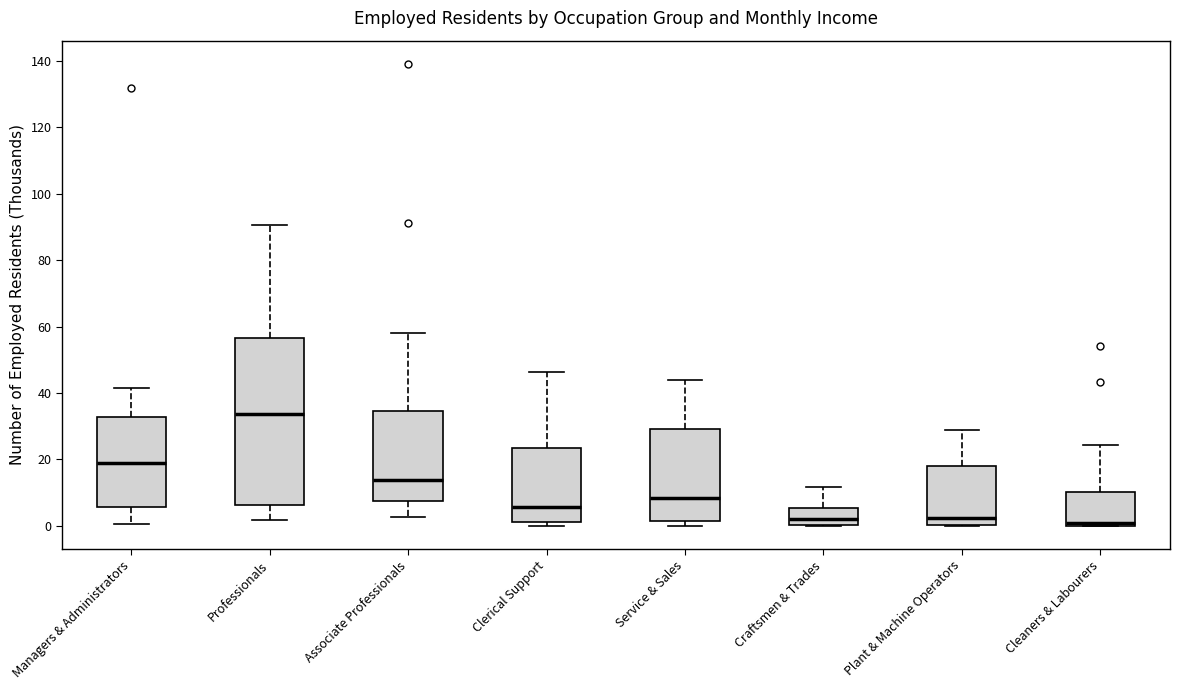

Which box is the tallest, from its lower edge to its upper edge?

Professionals